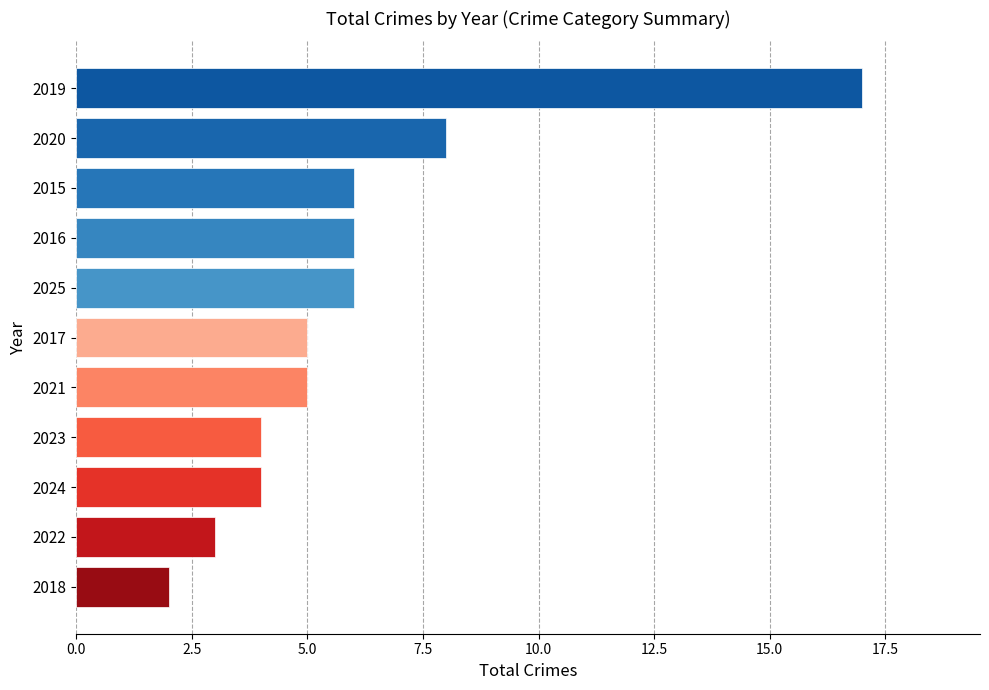

What is the ratio of the value at 2025 to the value at 2021?

1.2